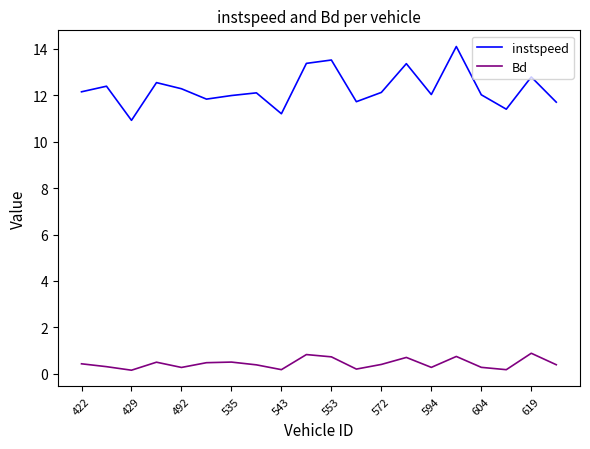

Does the chart have visible grid lines?

No